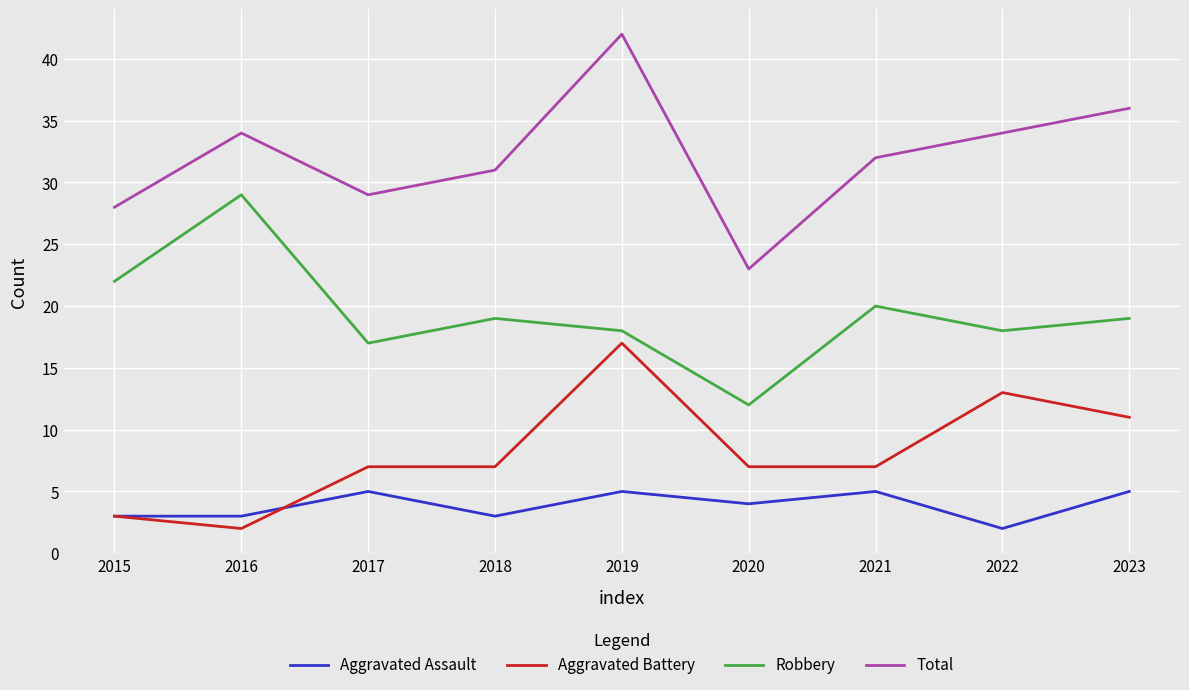

True or false: Robbery and Aggravated Assault intersect in this chart.

False